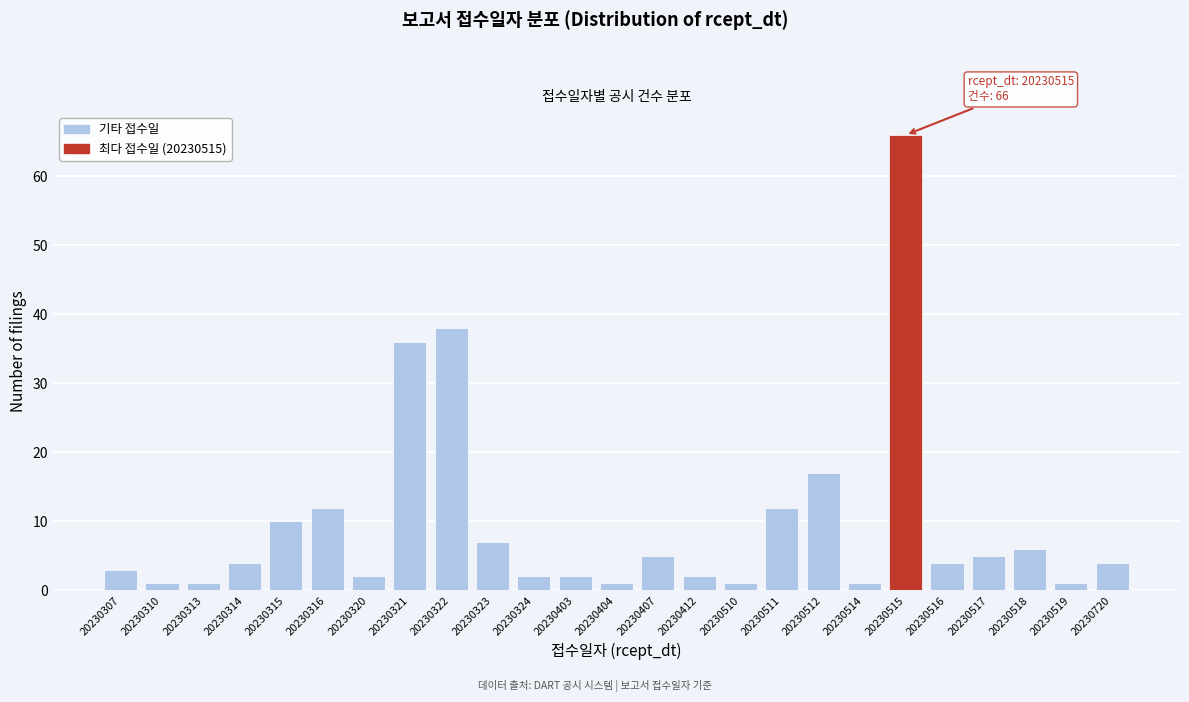

Reading left to right, transcribe all the data shown in this chart.

3	1	1	4	10	12	2	36	38	7	2	2	1	5	2	1	12	17	1	66	4	5	6	1	4